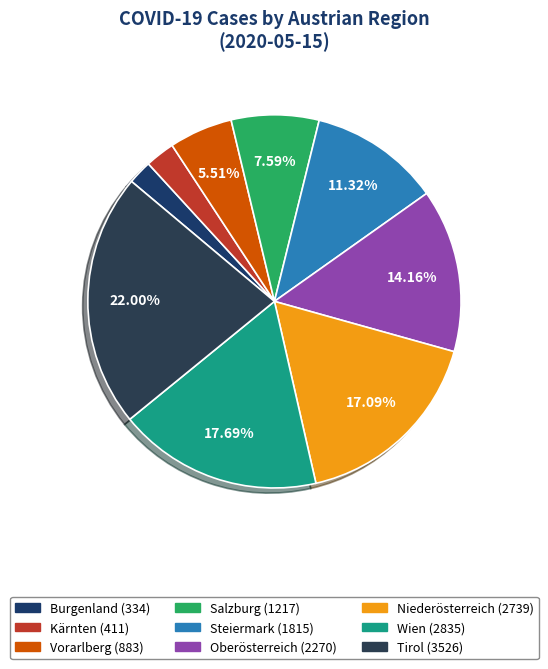

What is the ratio of the value at Burgenland to the value at Kärnten?

0.8